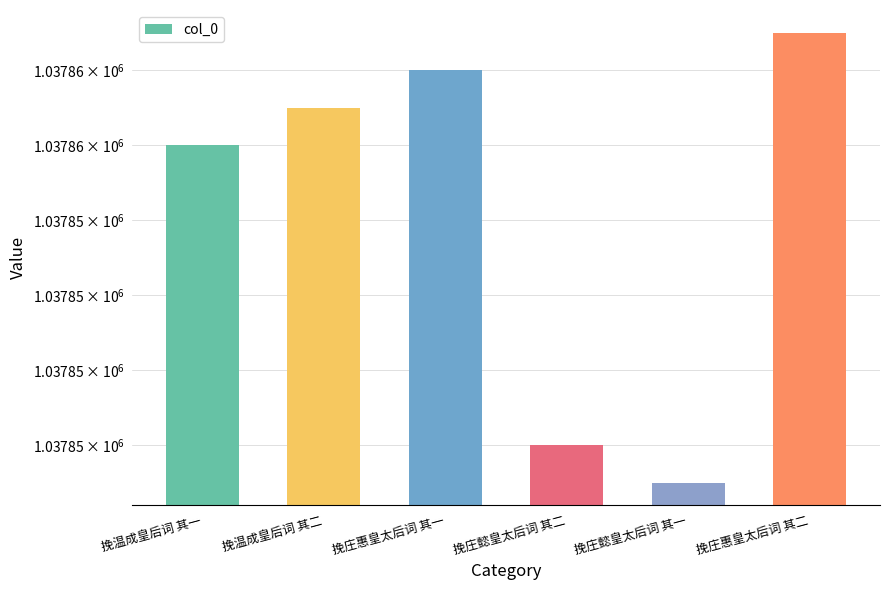

What is the value of the 4th bar from the left?

1037848